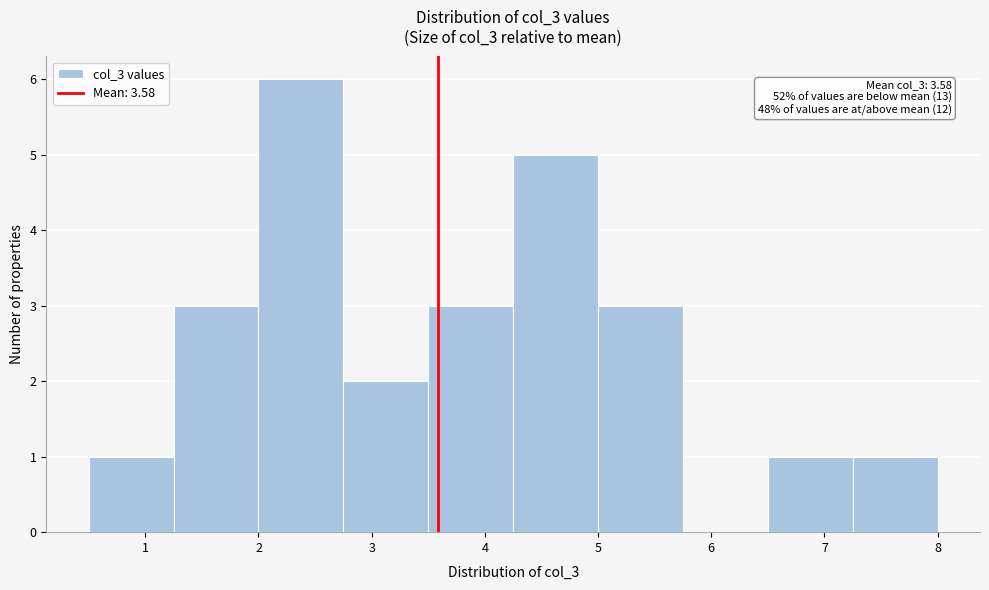

Over which range of the x-axis is the bar tallest?

2.00 to 2.75